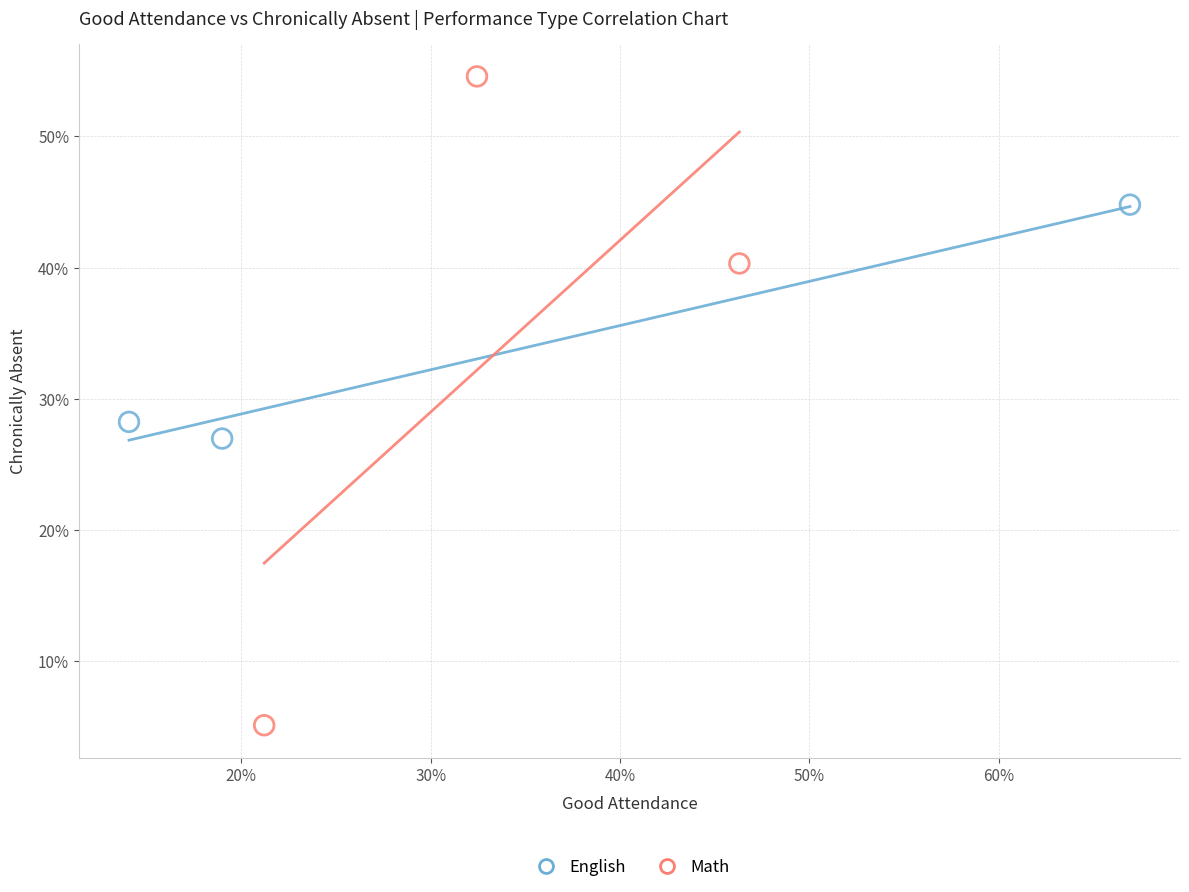

What are all the series names shown in the legend?

English, Math